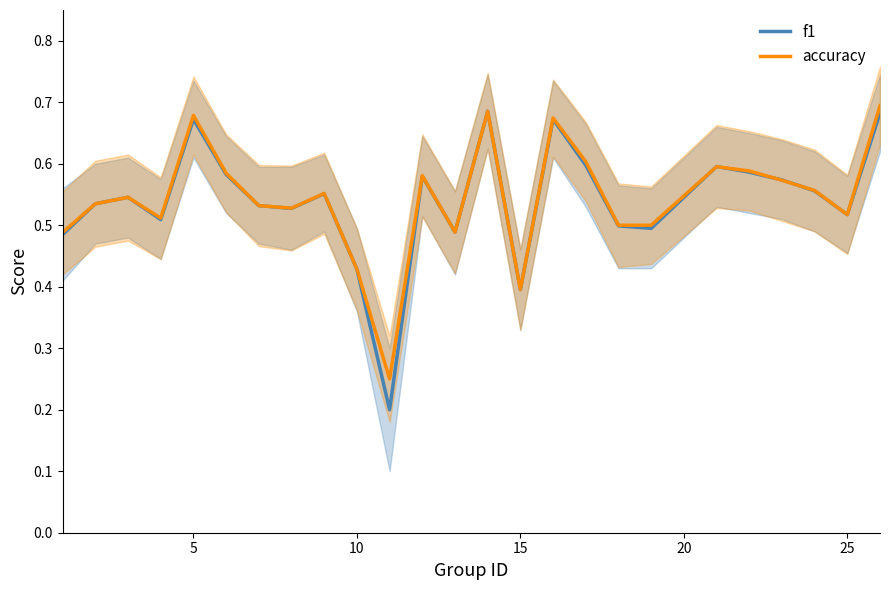

At how many categories does at least one series exceed 0?

25